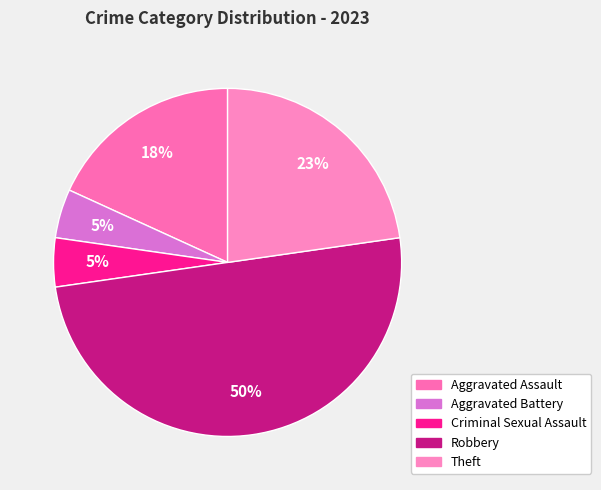

Does Robbery represent more than half of the total?

No